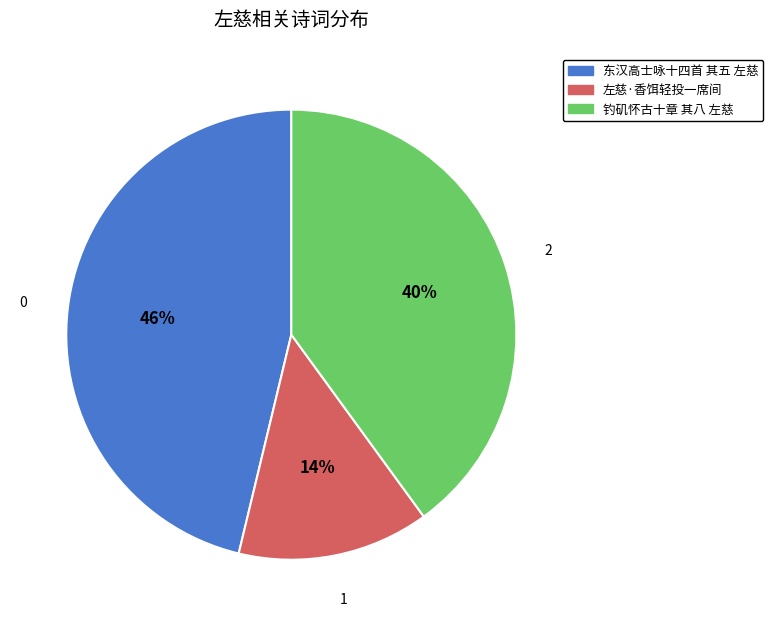

To the nearest percent, what is the average slice percentage?

33%